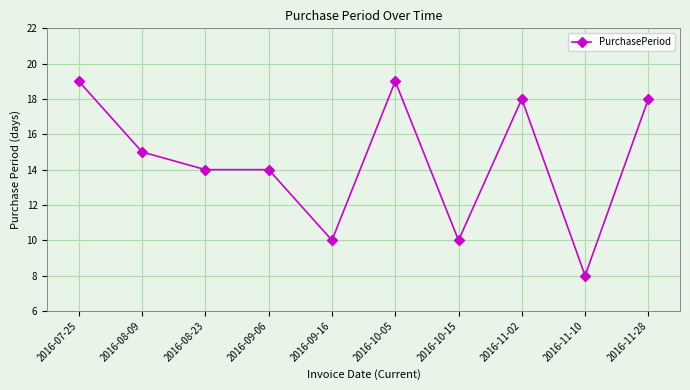

What position from the right is 2016-11-10?

2